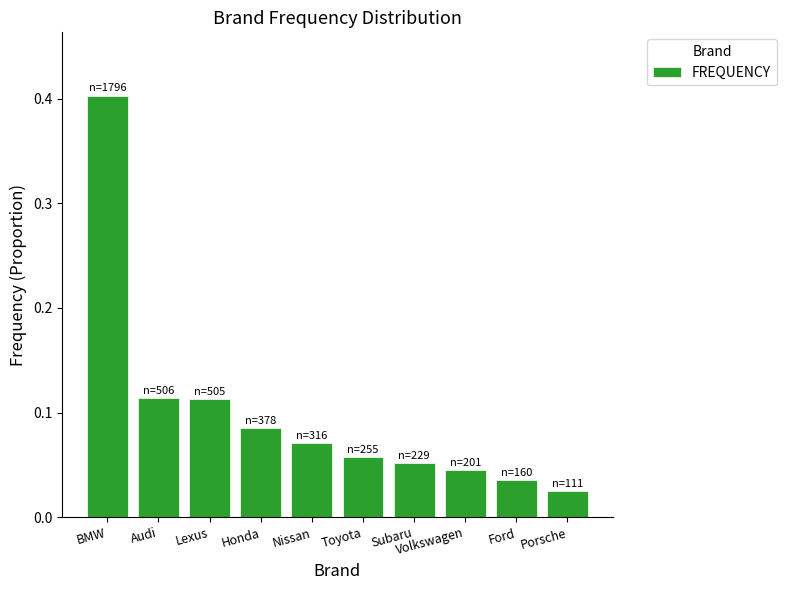

What is the sum of all values?

1.0